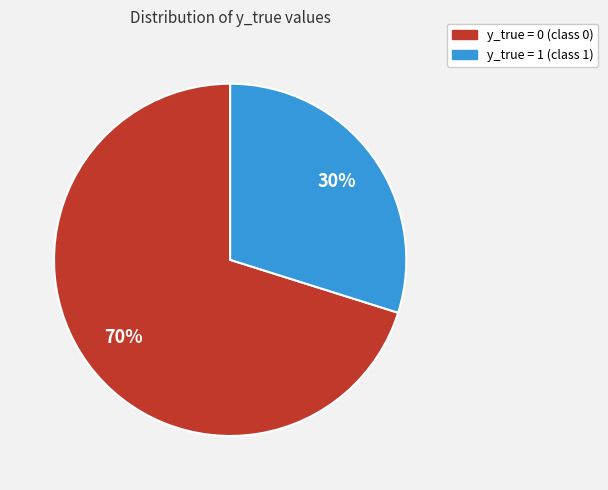

Does y_true = 1 account for over 50% of the chart?

No